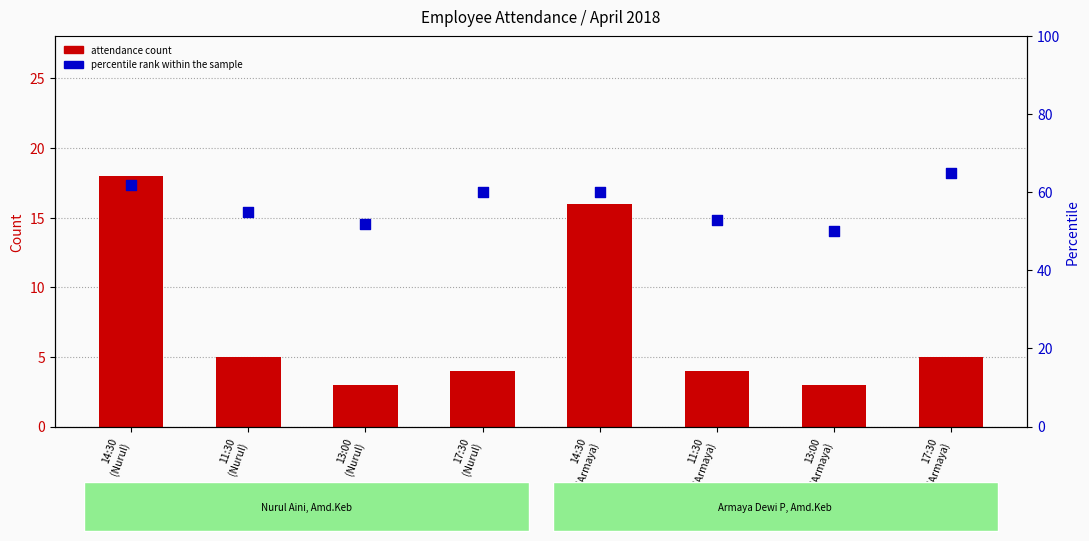

Which series has the largest Y range (max minus min)?

attendance count